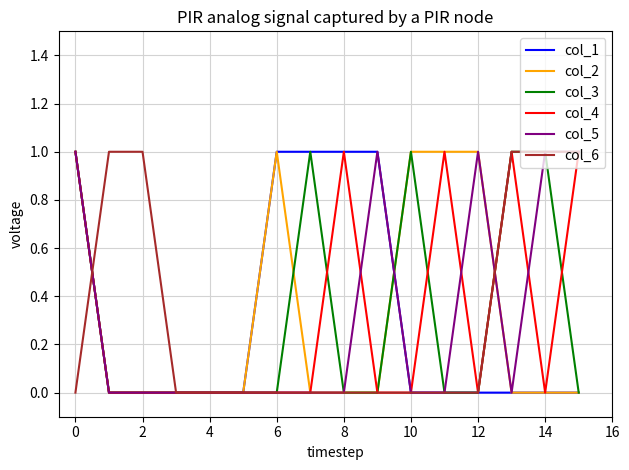

Reading left to right, transcribe all the data shown in this chart.

col_1: 1	0	0	0	0	0	1	1	1	1	0	0	0	0	0	0
col_2: 1	0	0	0	0	0	1	0	0	0	1	1	1	0	0	0
col_3: 1	0	0	0	0	0	0	1	0	0	1	0	0	1	1	0
col_4: 1	0	0	0	0	0	0	0	1	0	0	1	0	1	0	1
col_5: 1	0	0	0	0	0	0	0	0	1	0	0	1	0	1	1
col_6: 0	1	1	0	0	0	0	0	0	0	0	0	0	1	1	1